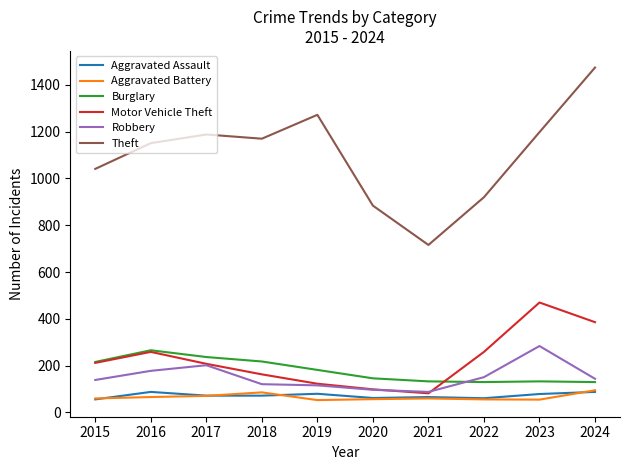

After their last crossing, which series has the higher values: Burglary or Robbery?

Robbery